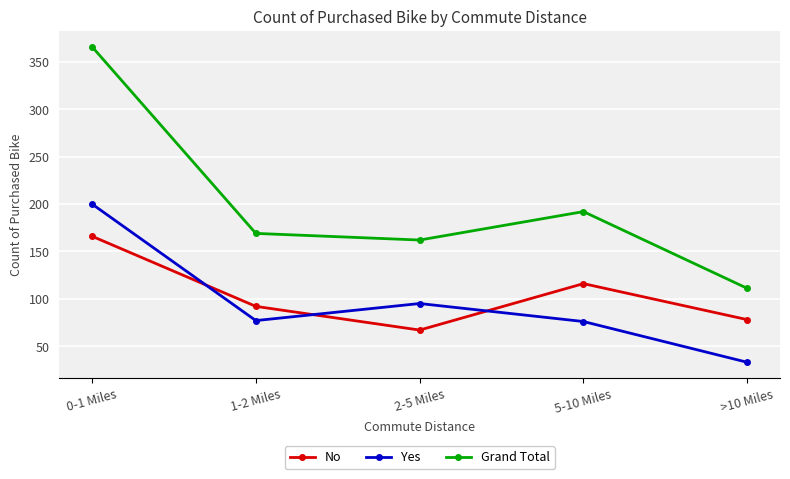

The value of Grand Total at 1-2 Miles is 169. True or false?

True